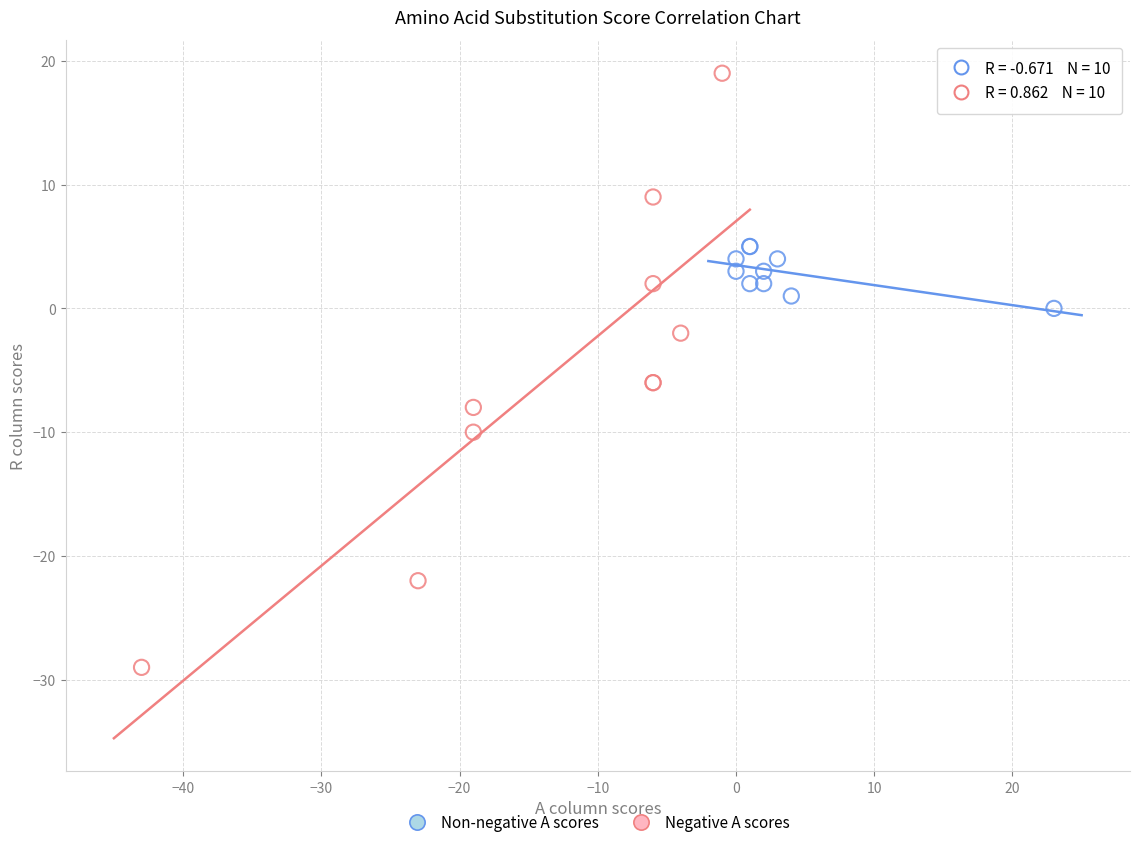

Which series reaches the maximum Y coordinate?

Negative A scores